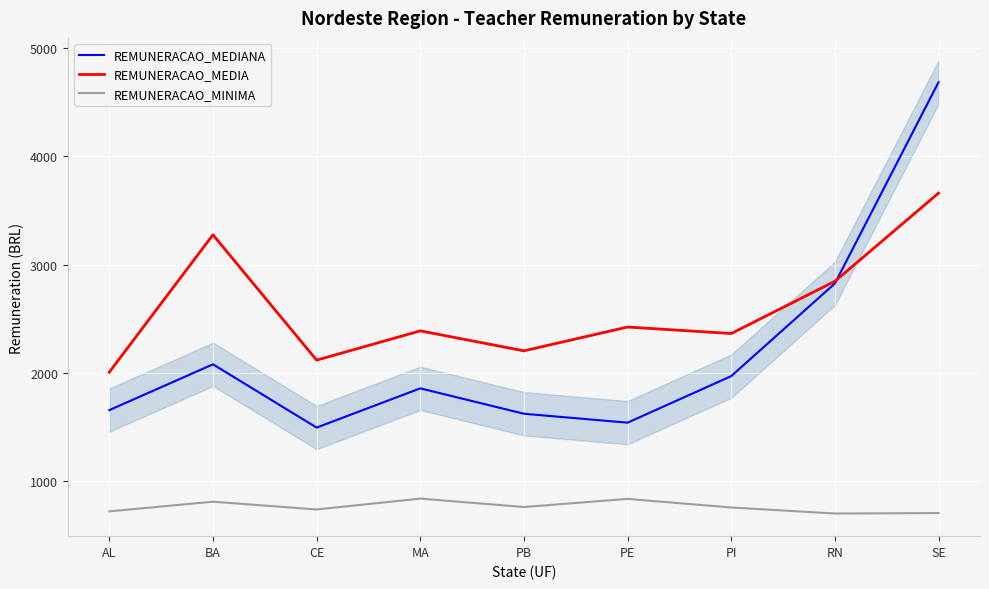

Which series changed the most between AL and CE?

REMUNERACAO_MEDIANA